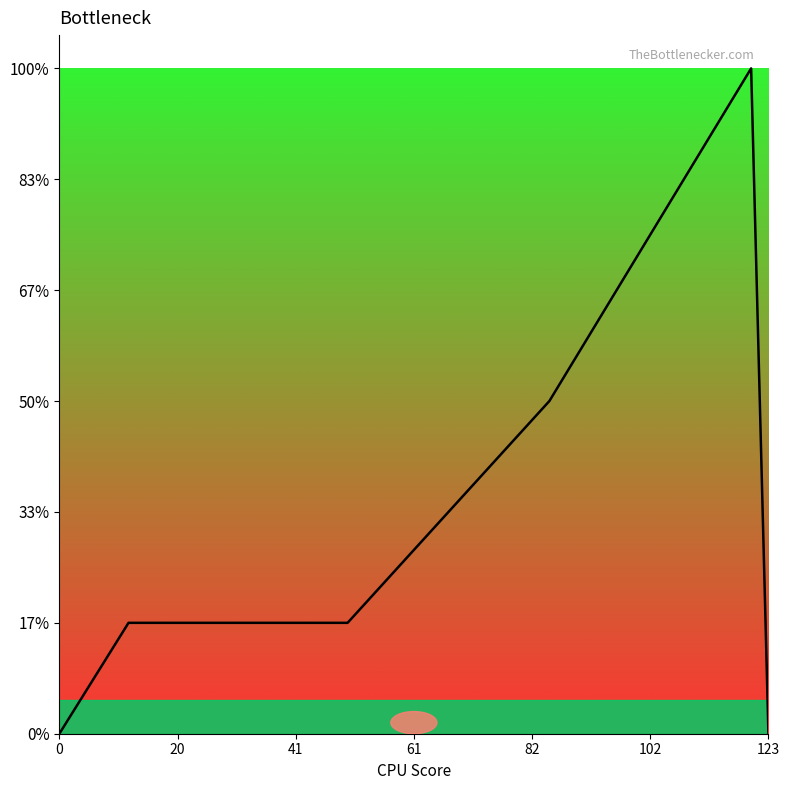

Does the chart have visible grid lines?

No